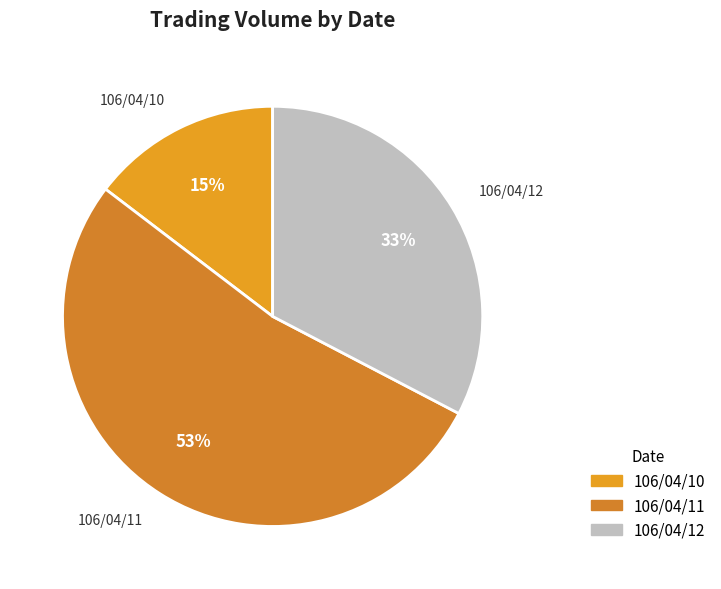

How many segments does this pie chart have?

3